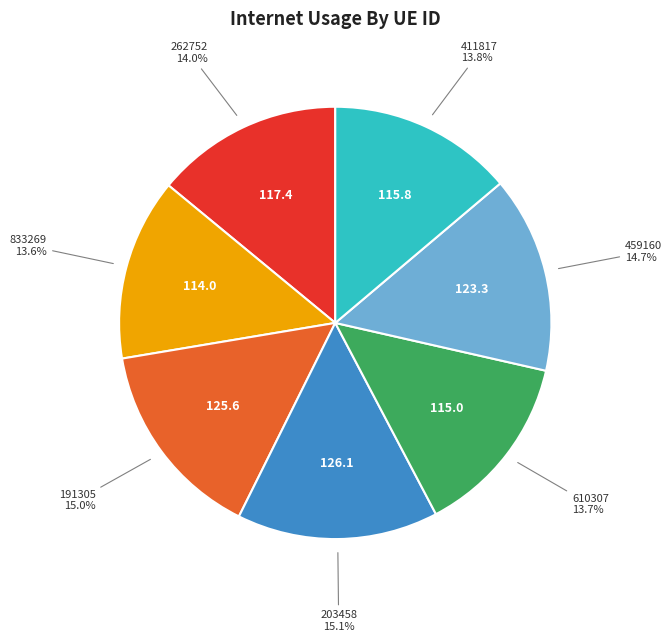

How many segments does this pie chart have?

7